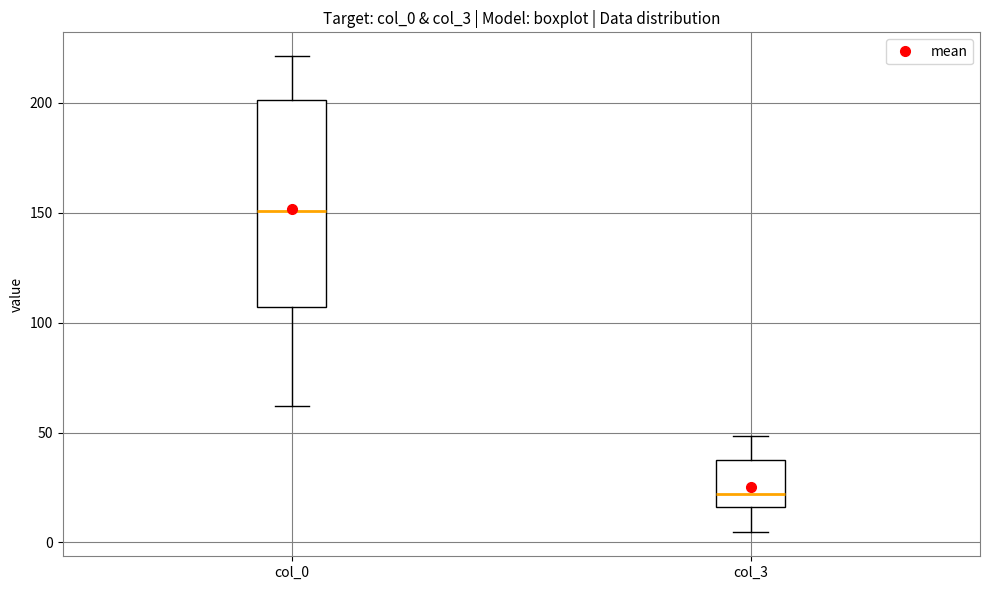

Reading left to right, transcribe this box plot: for each box, give where its median line is, the range the box spans, and where its two whiskers end, as read against the y-axis. The values are not printed on the chart, so give them approximately, as read against the axis.

col_0: median 150, box 105 to 200, whiskers 60 to 220
col_3: median 20, box 15 to 35, whiskers 5 to 50